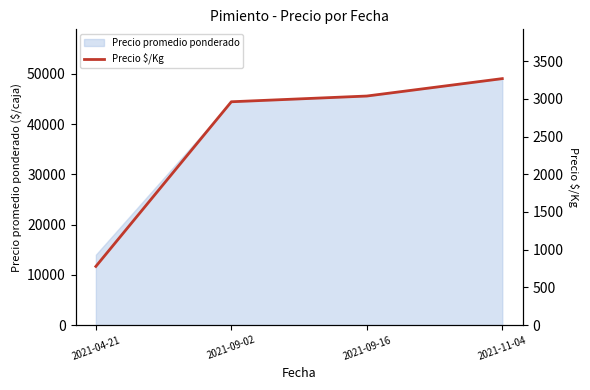

Reading left to right, what are all the values shown in this chart?

2021-04-21=778	2021-09-02=2962	2021-09-16=3038	2021-11-04=3269